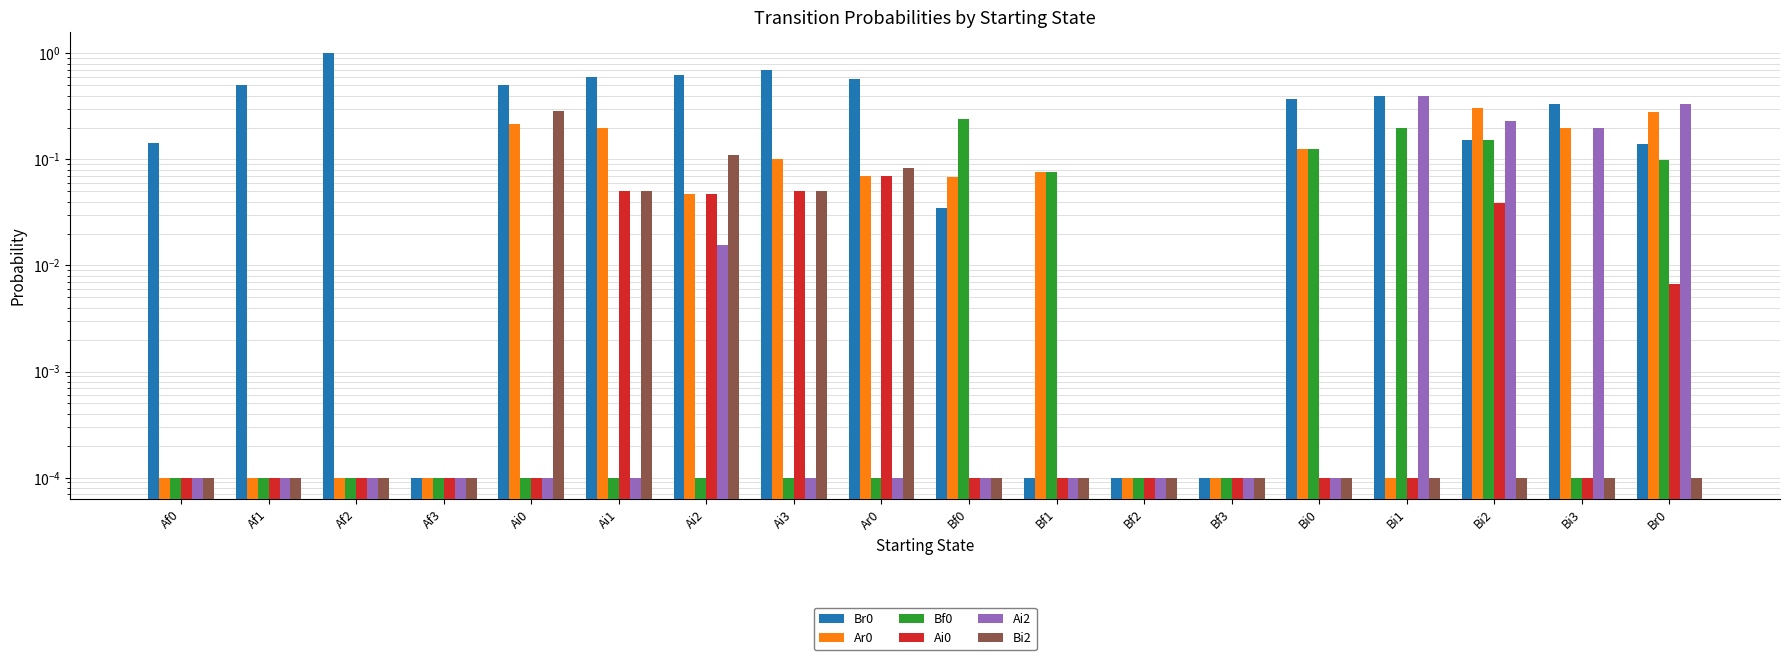

Which series has the widest spread of values?

Br0